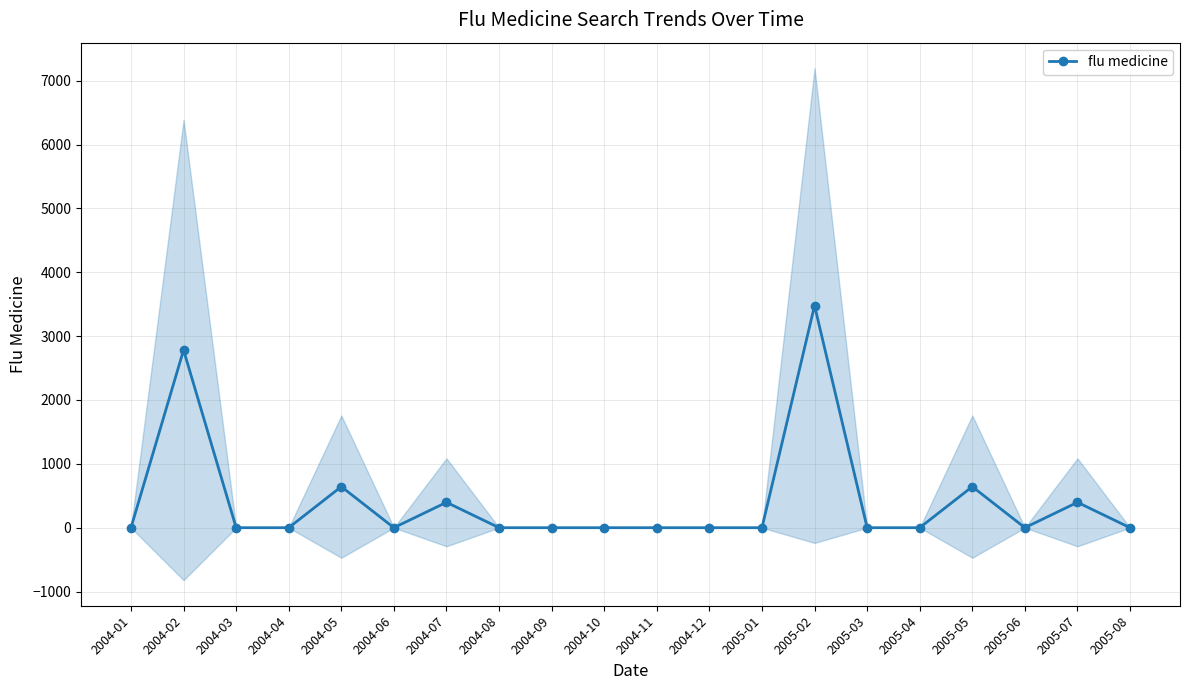

What is the difference between the maximum and minimum values?

3478.0